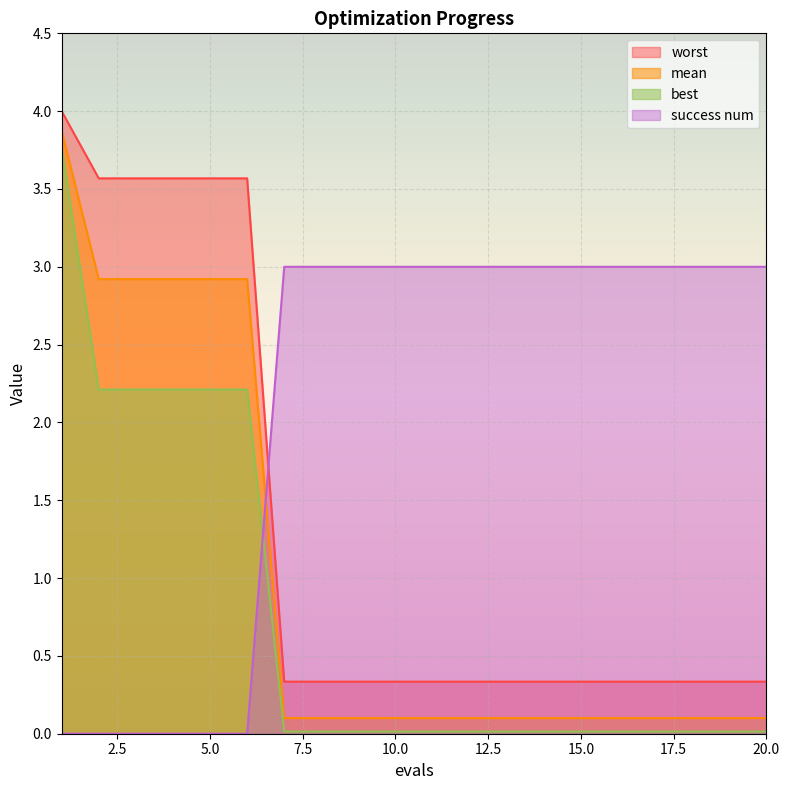

What is the difference between the mean values at 1 and 18?

3.8